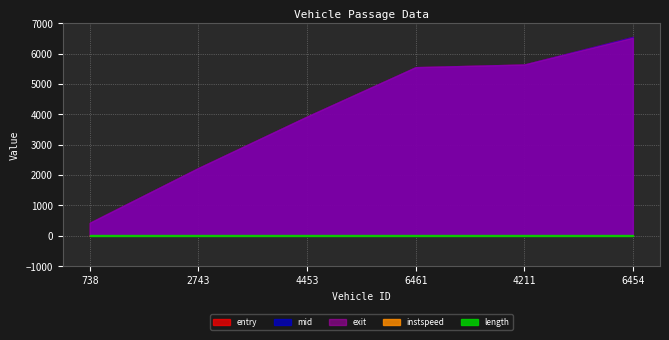

At which label does exit reach its minimum?

738